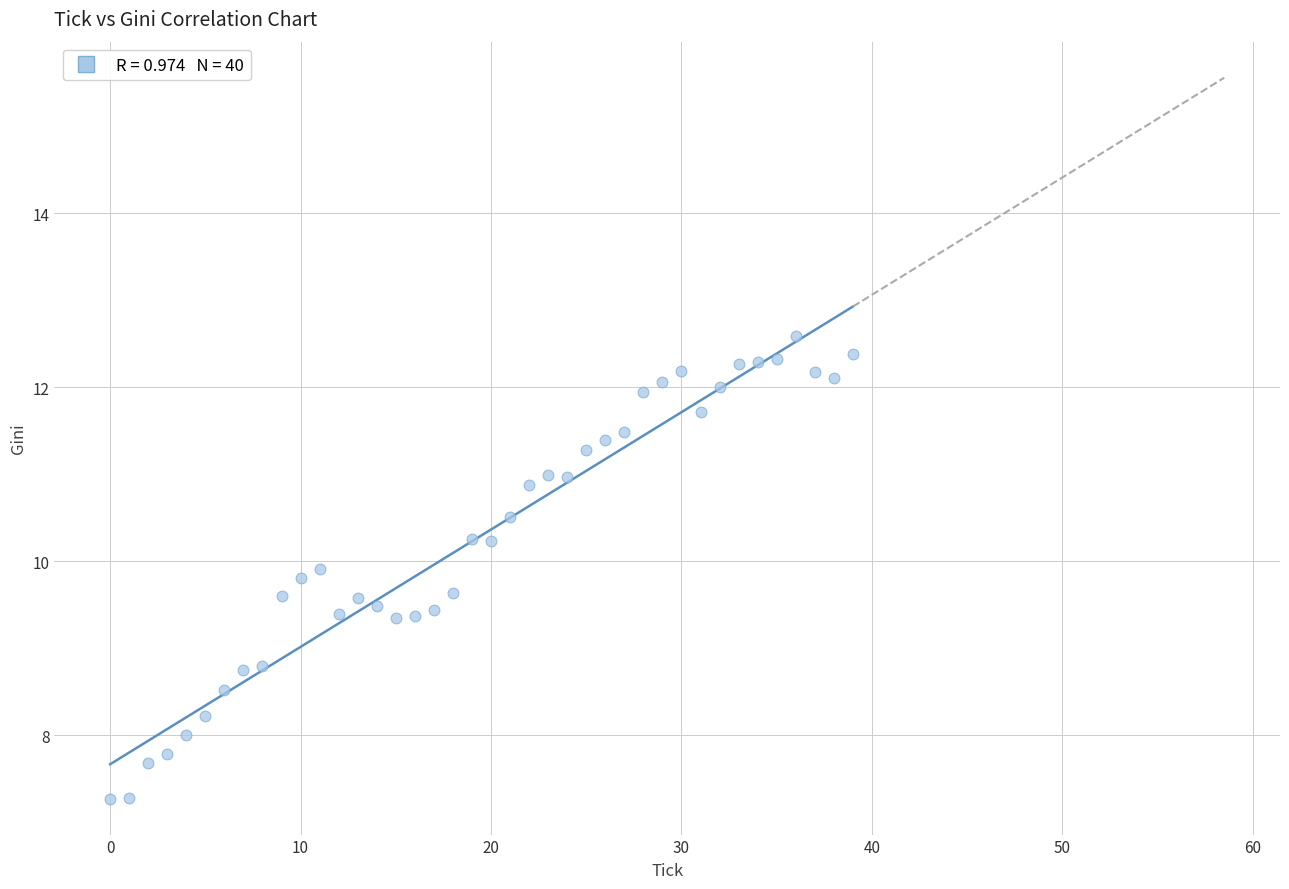

What is the range of Y values (max minus min)?

5.3